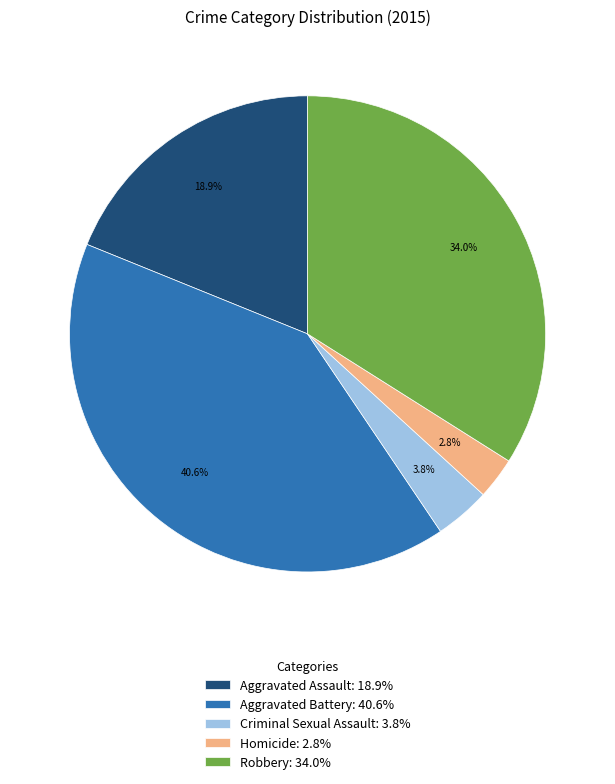

How many slices are in this pie chart?

5